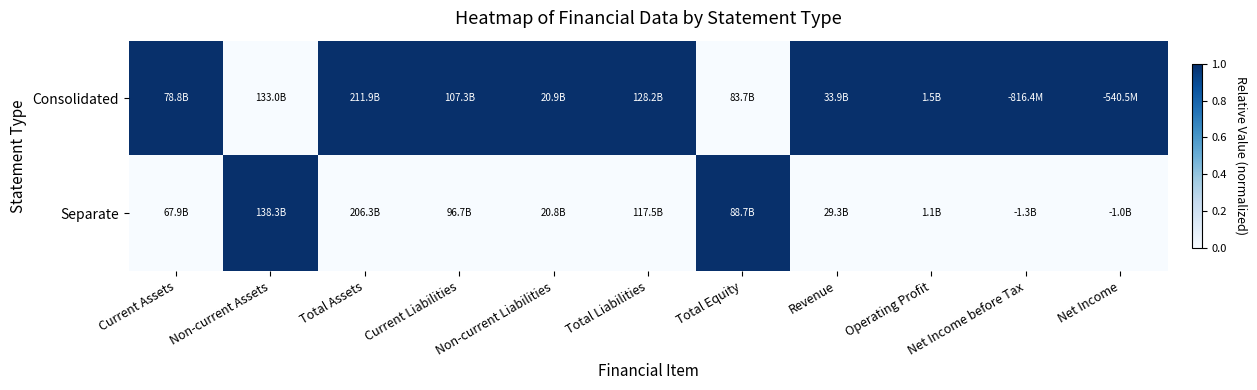

What is the maximum value shown in the chart?

1